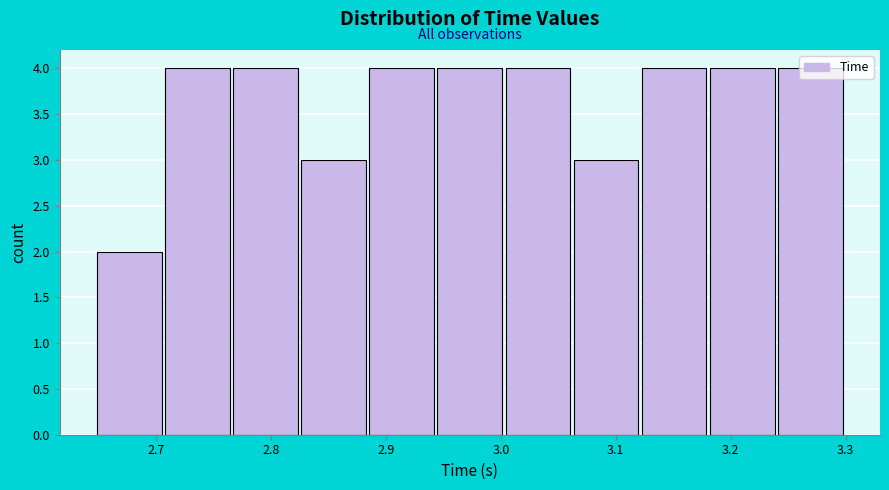

Reading left to right, transcribe this chart: for each bar, give the range it covers on the x-axis and its height. Neither the bar edges nor the heights are printed on the chart, so give them approximately, as read against the axes.

2.65 to 2.71: 2
2.71 to 2.77: 4
2.77 to 2.83: 4
2.83 to 2.89: 3
2.89 to 2.94: 4
2.94 to 3.00: 4
3.00 to 3.06: 4
3.06 to 3.12: 3
3.12 to 3.18: 4
3.18 to 3.24: 4
3.24 to 3.30: 4